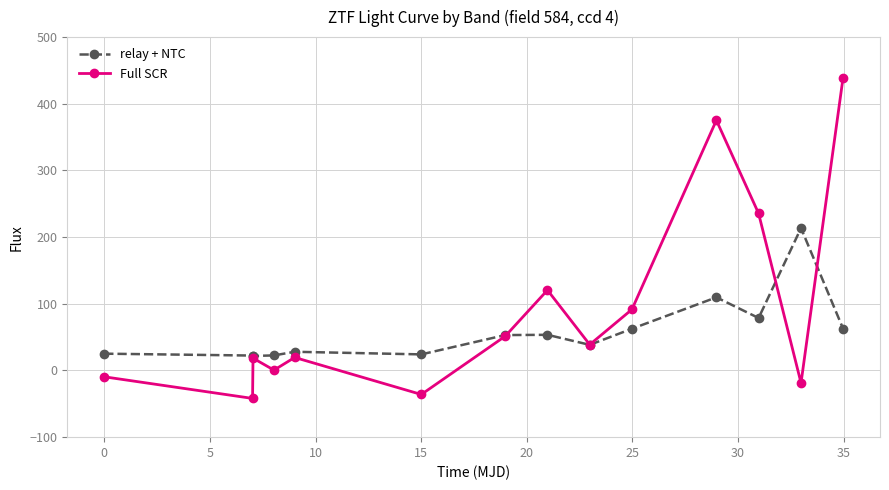

List the series in order of their overall mean, lowest first.

relay + NTC, Full SCR